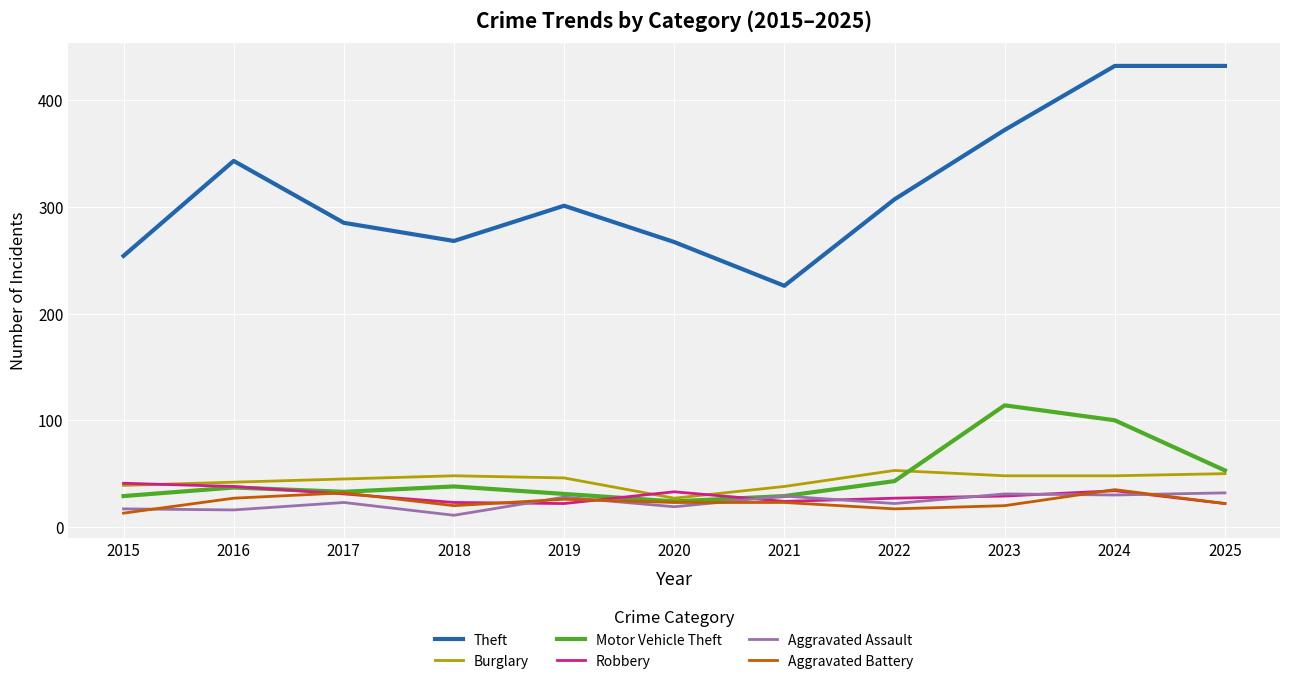

What is the minimum value for Theft?

226